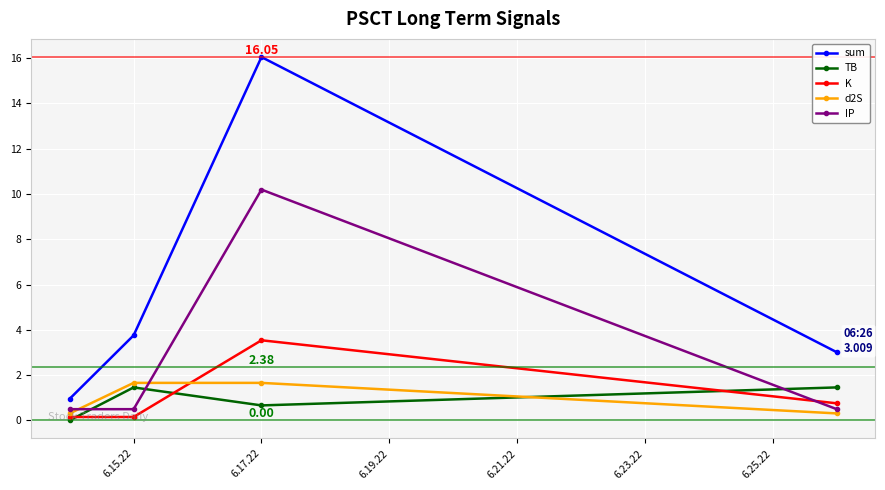

What is the difference between the second highest and second lowest values in the d2S series?

1.3